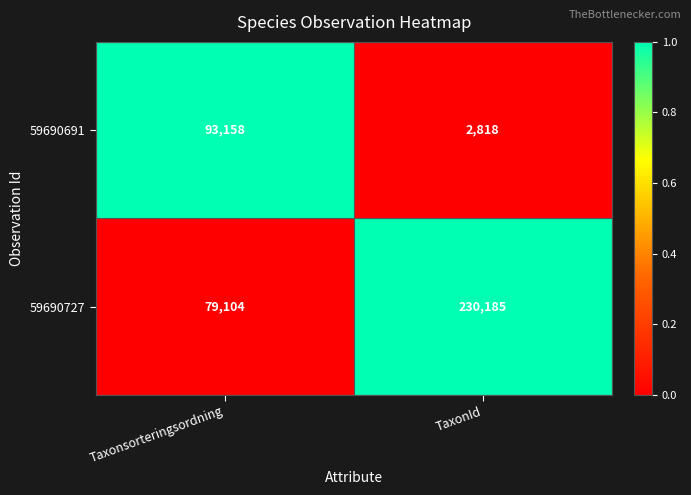

Which series changed the most between Taxonsorteringsordning and TaxonId?

59690727